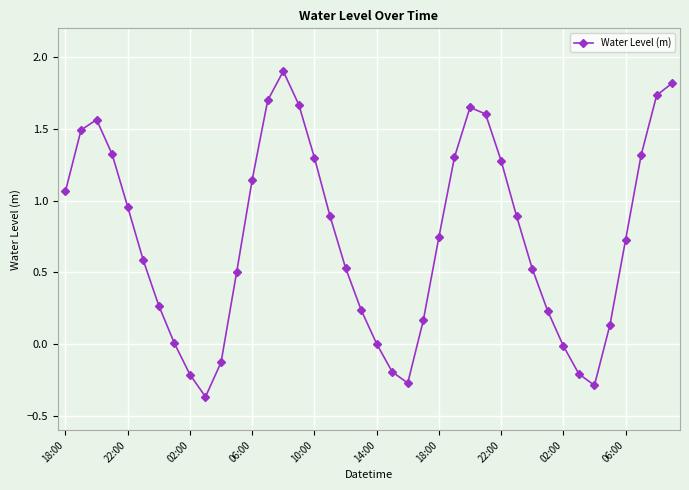

True or false: there are more than 1 points higher than both neighbors.

True